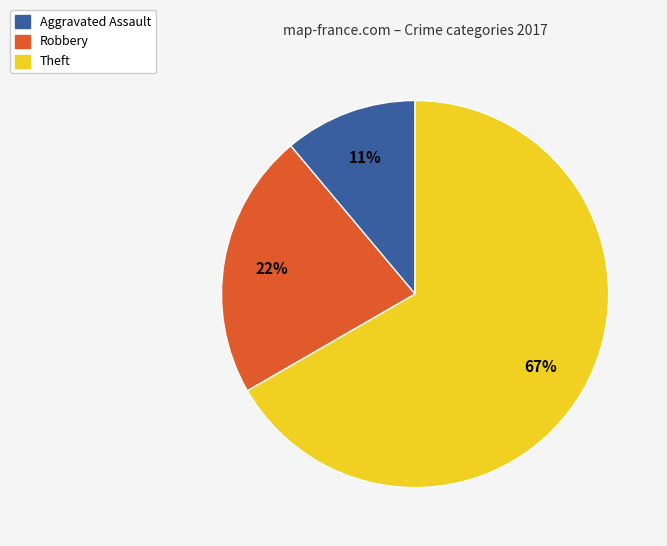

Is there a majority slice in this chart?

Yes